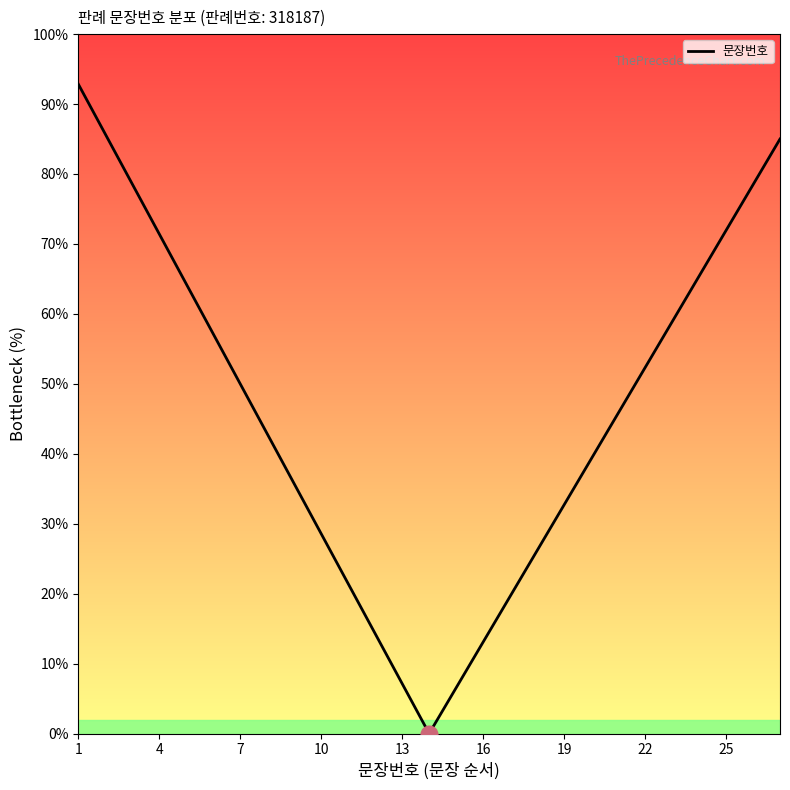

What is the difference between the maximum and minimum values?

92.9